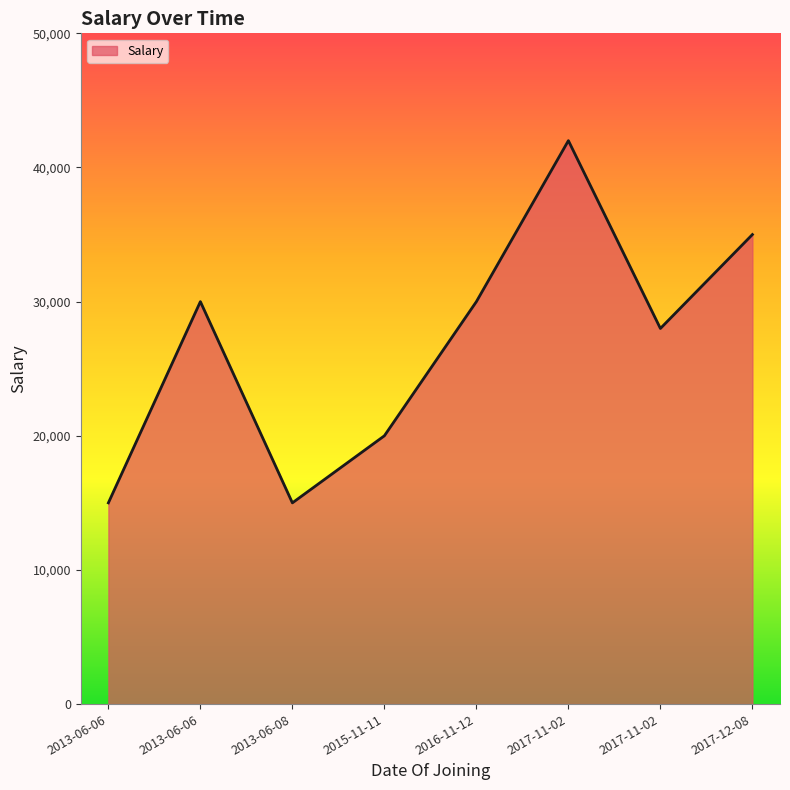

How many points are lower than both their immediate neighbors (excluding endpoints)?

2